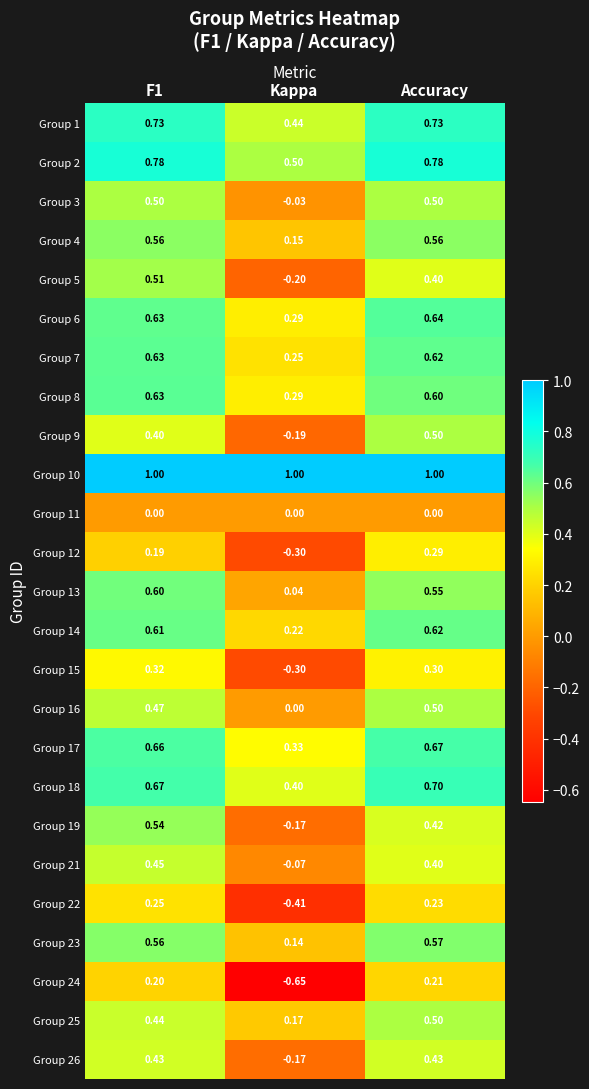

Which series has the largest total across all categories?

Group 10